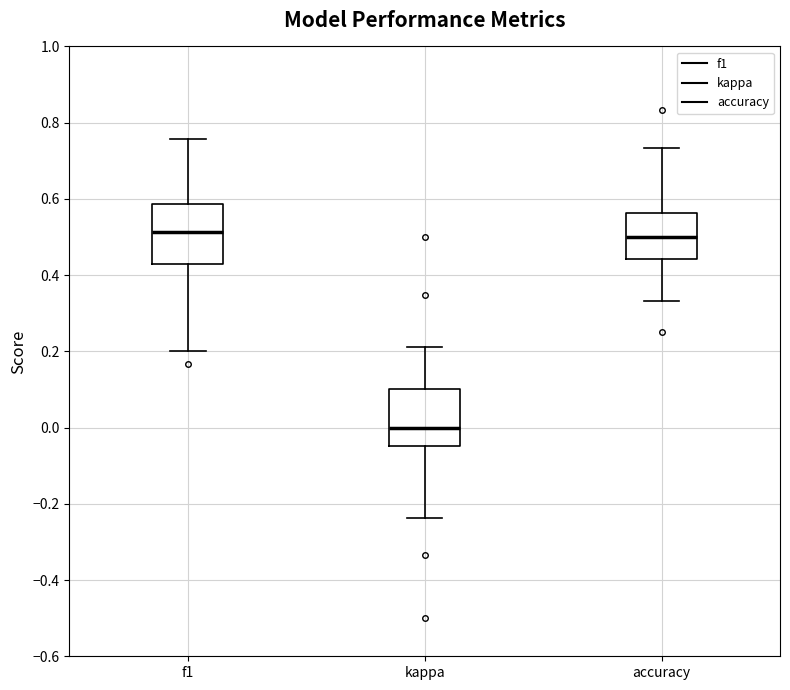

Reading left to right, transcribe this box plot: for each box, give where its median line is, the range the box spans, and where its two whiskers end, as read against the y-axis. The values are not printed on the chart, so give them approximately, as read against the axis.

f1: median 0.52, box 0.42 to 0.58, whiskers 0.20 to 0.76
kappa: median 0.00, box -0.04 to 0.10, whiskers -0.24 to 0.22
accuracy: median 0.50, box 0.44 to 0.56, whiskers 0.34 to 0.74